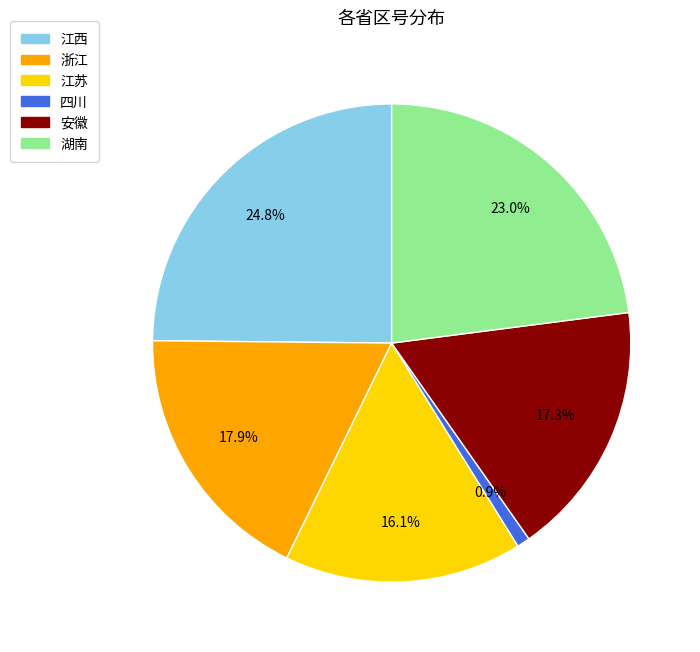

What percentage is NOT represented by 湖南?

77.0%